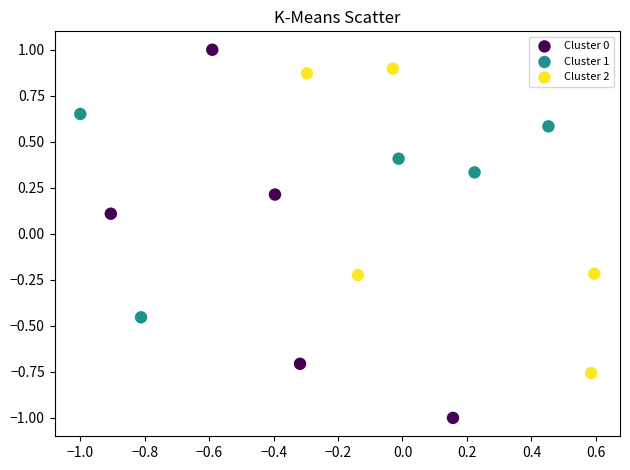

Which series contains the highest Y value?

Cluster 0